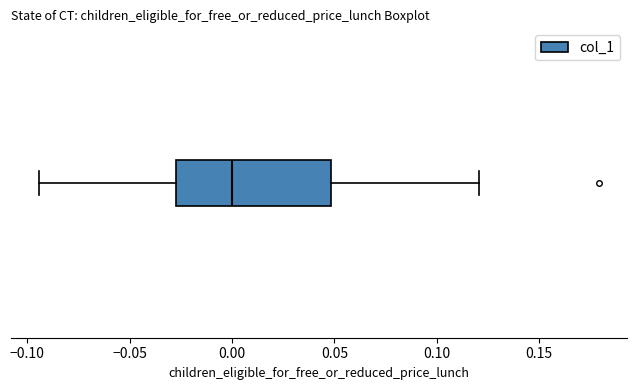

Where does the left whisker of the box end on the x-axis? The values are not printed on the chart, so give them approximately, as read against the axis.

-0.095